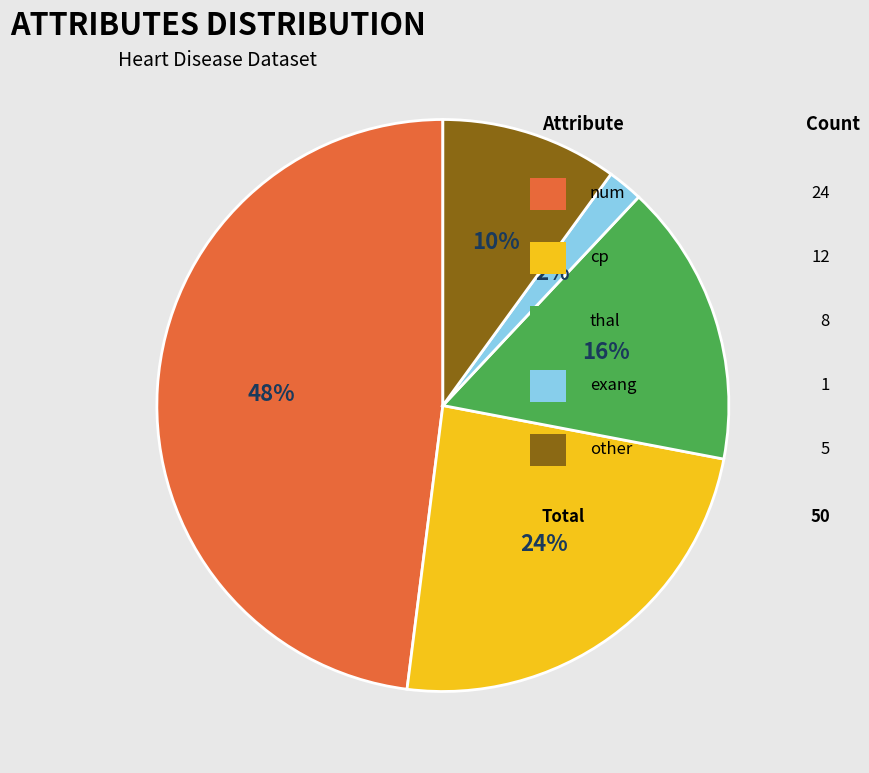

To the nearest percent, what is the difference between the largest and smallest slice percentages?

46%